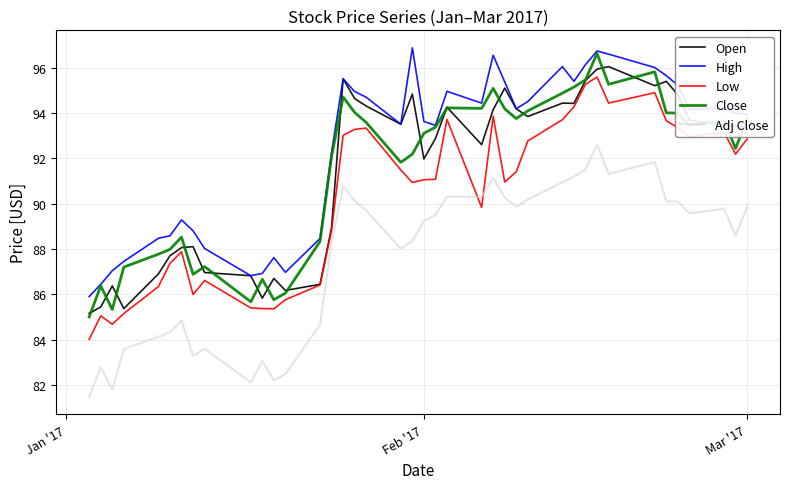

Count the number of categories in the chart.

40